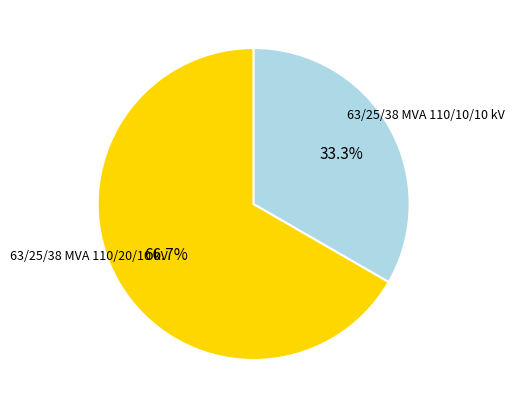

Which category has the biggest portion of the pie?

63/25/38 MVA 110/20/10 kV